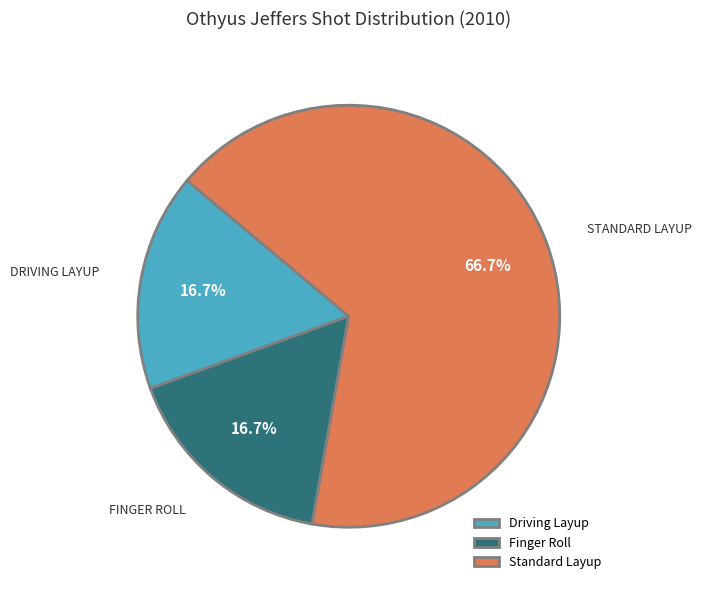

Which has a higher value, Standard Layup or Driving Layup?

Standard Layup